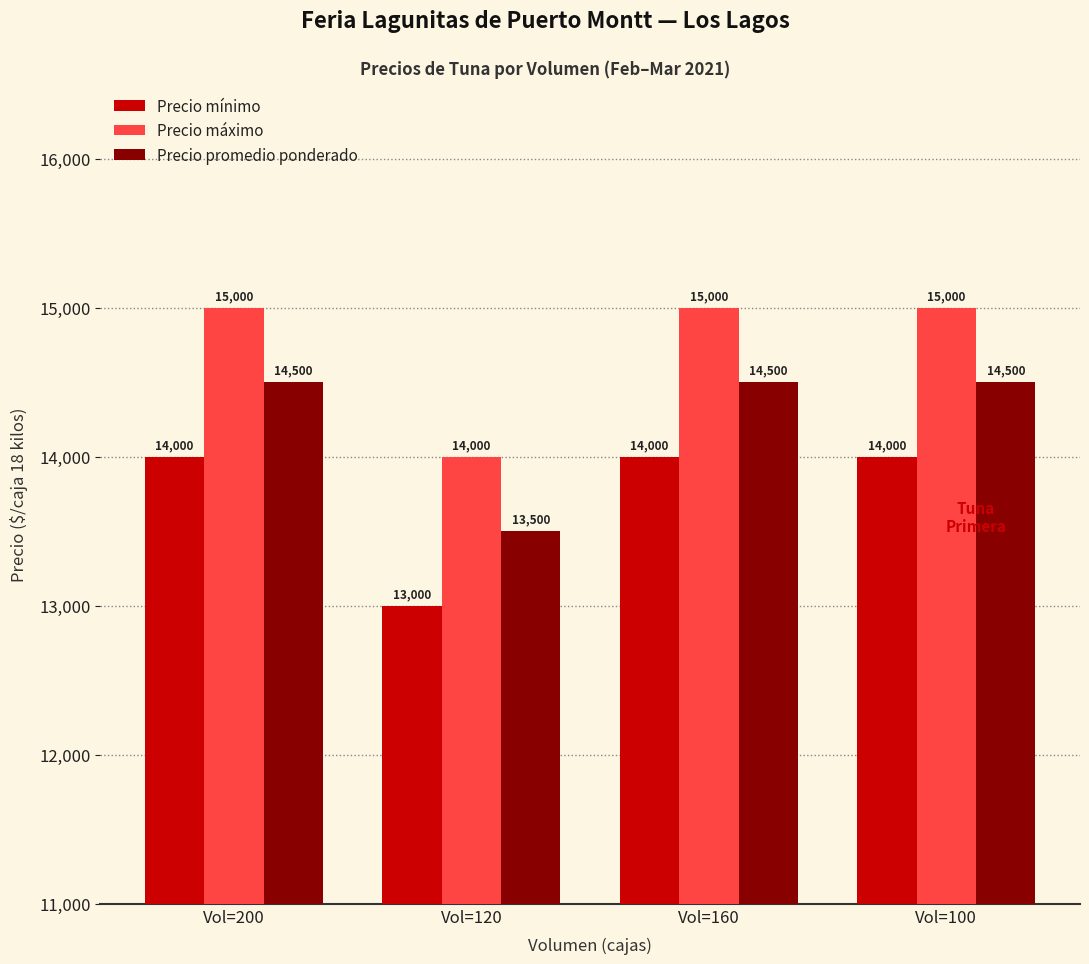

What is the spread (max minus min) of values at Vol=200?

1000